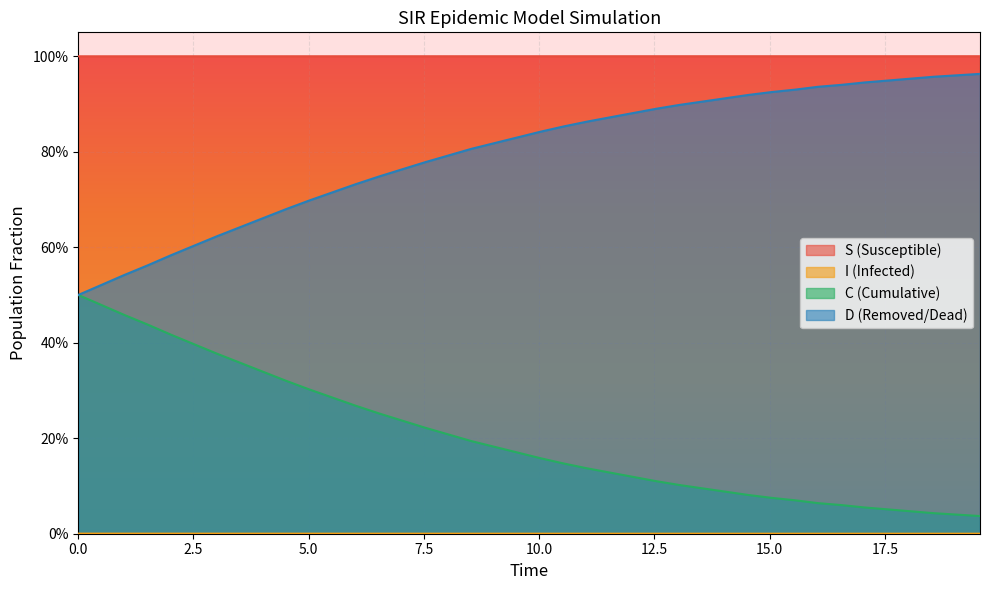

Reading left to right, list all the values displayed in this chart.

S: 1.0	1.0	1.0	1.0	1.0	1.0	1.0	1.0	1.0	1.0	1.0	1.0	1.0	1.0	1.0	1.0	1.0	1.0	1.0	1.0	1.0	1.0	1.0	1.0	1.0	1.0	1.0	1.0	1.0	1.0	1.0	1.0	1.0	1.0	1.0	1.0	1.0	1.0	1.0	1.0
I: 0.0	0.0	0.0	0.0	0.0	0.0	0.0	0.0	0.0	0.0	0.0	0.0	0.0	0.0	0.0	0.0	0.0	0.0	0.0	0.0	0.0	0.0	0.0	0.0	0.0	0.0	0.0	0.0	0.0	0.0	0.0	0.0	0.0	0.0	0.0	0.0	0.0	0.0	0.0	0.0
C: 0.5	0.5	0.5	0.6	0.6	0.6	0.6	0.6	0.7	0.7	0.7	0.7	0.7	0.7	0.8	0.8	0.8	0.8	0.8	0.8	0.8	0.9	0.9	0.9	0.9	0.9	0.9	0.9	0.9	0.9	0.9	0.9	0.9	0.9	0.9	0.9	1.0	1.0	1.0	1.0
D: 0.5	0.5	0.5	0.4	0.4	0.4	0.4	0.4	0.3	0.3	0.3	0.3	0.3	0.3	0.2	0.2	0.2	0.2	0.2	0.2	0.2	0.1	0.1	0.1	0.1	0.1	0.1	0.1	0.1	0.1	0.1	0.1	0.1	0.1	0.1	0.1	0.0	0.0	0.0	0.0